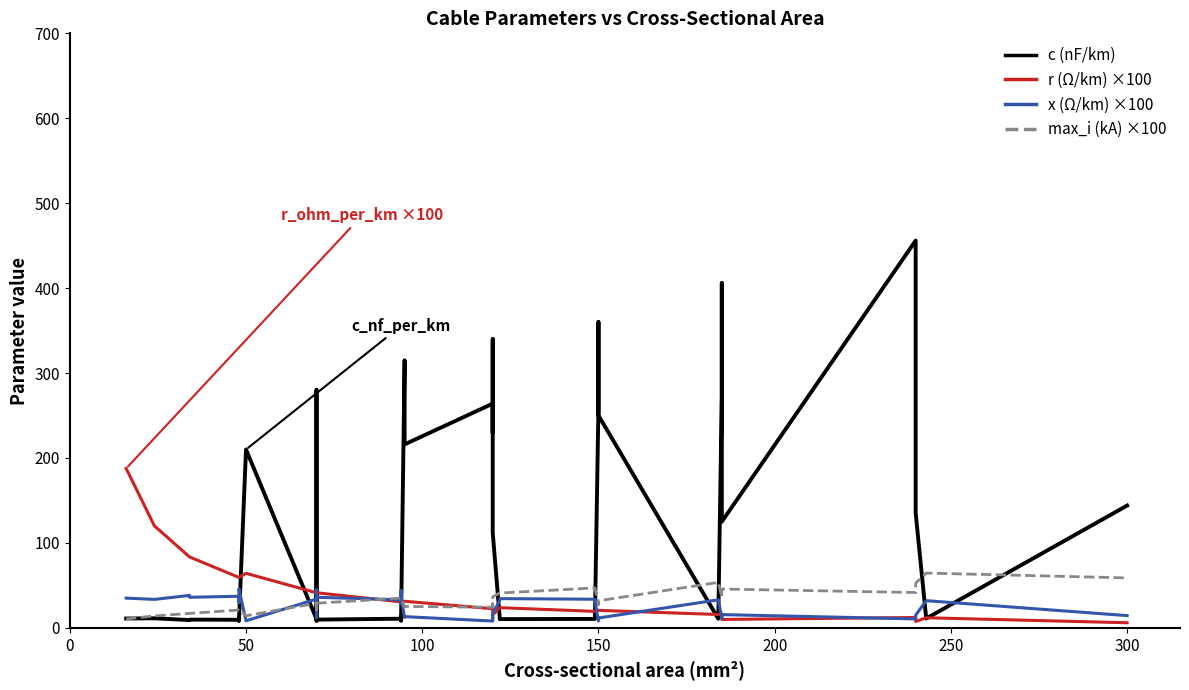

What are all the series names shown in the legend?

c (nF/km), r (Ω/km) ×100, x (Ω/km) ×100, max_i (kA) ×100